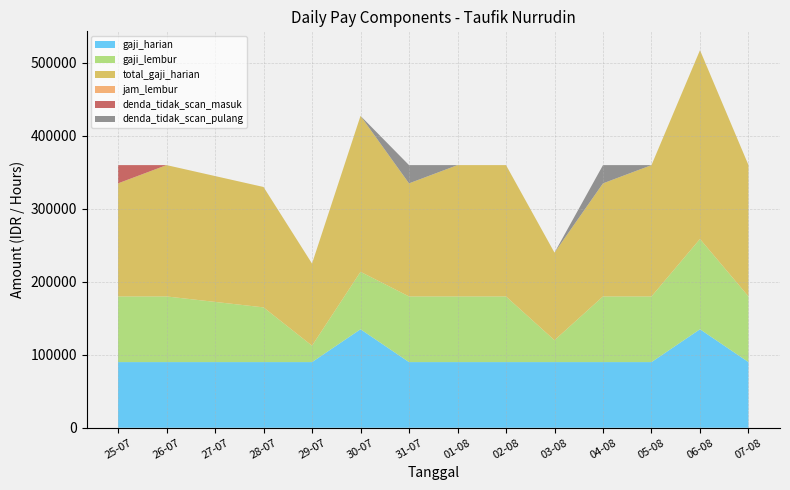

Reading left to right, extract all data points from this chart.

gaji_harian: 25-07=90000.0	26-07=90000.0	27-07=90000.0	28-07=90000.0	29-07=90000.0	30-07=135000.0	31-07=90000.0	01-08=90000.0	02-08=90000.0	03-08=90000.0	04-08=90000.0	05-08=90000.0	06-08=135000.0	07-08=90000.0
gaji_lembur: 25-07=90000.0	26-07=90000.0	27-07=82500.0	28-07=75000.0	29-07=22500.0	30-07=78750.0	31-07=90000.0	01-08=90000.0	02-08=90000.0	03-08=30000.0	04-08=90000.0	05-08=90000.0	06-08=123750.0	07-08=90000.0
jam_lembur: 25-07=6.0	26-07=6.0	27-07=5.5	28-07=5.0	29-07=1.5	30-07=3.5	31-07=6.0	01-08=6.0	02-08=6.0	03-08=2.0	04-08=6.0	05-08=6.0	06-08=5.5	07-08=6.0
denda_tidak_scan_masuk: 25-07=25000.0	26-07=0.0	27-07=0.0	28-07=0.0	29-07=0.0	30-07=0.0	31-07=0.0	01-08=0.0	02-08=0.0	03-08=0.0	04-08=0.0	05-08=0.0	06-08=0.0	07-08=0.0
denda_tidak_scan_pulang: 25-07=0.0	26-07=0.0	27-07=0.0	28-07=0.0	29-07=0.0	30-07=0.0	31-07=25000.0	01-08=0.0	02-08=0.0	03-08=0.0	04-08=25000.0	05-08=0.0	06-08=0.0	07-08=0.0
total_gaji_harian: 25-07=155000.0	26-07=180000.0	27-07=172500.0	28-07=165000.0	29-07=112500.0	30-07=213750.0	31-07=155000.0	01-08=180000.0	02-08=180000.0	03-08=120000.0	04-08=155000.0	05-08=180000.0	06-08=258750.0	07-08=180000.0